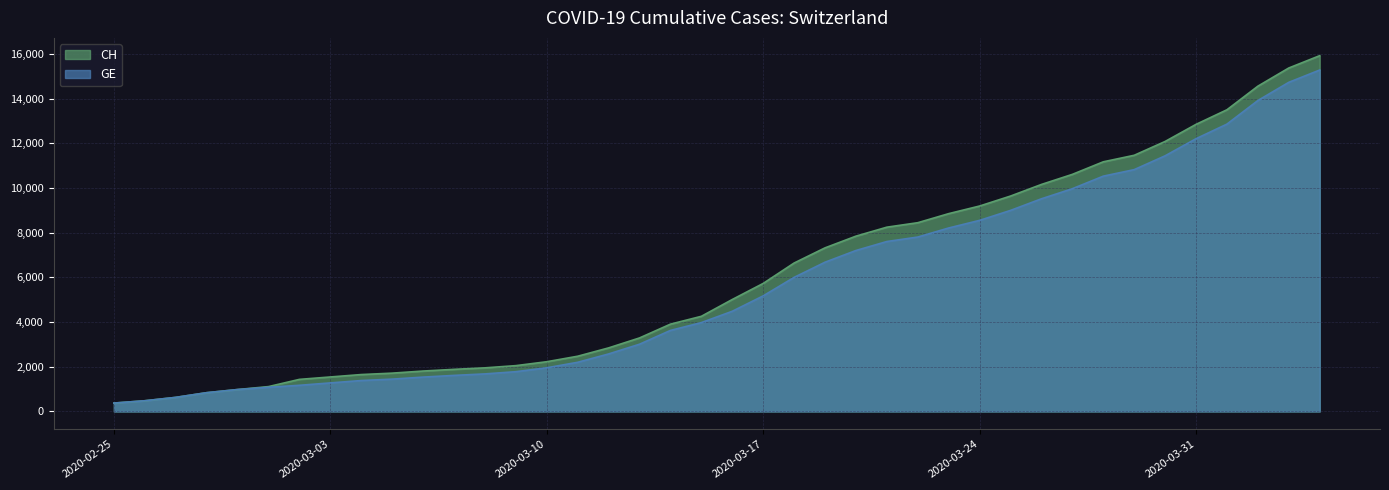

At how many categories does at least one series exceed 15624?

1